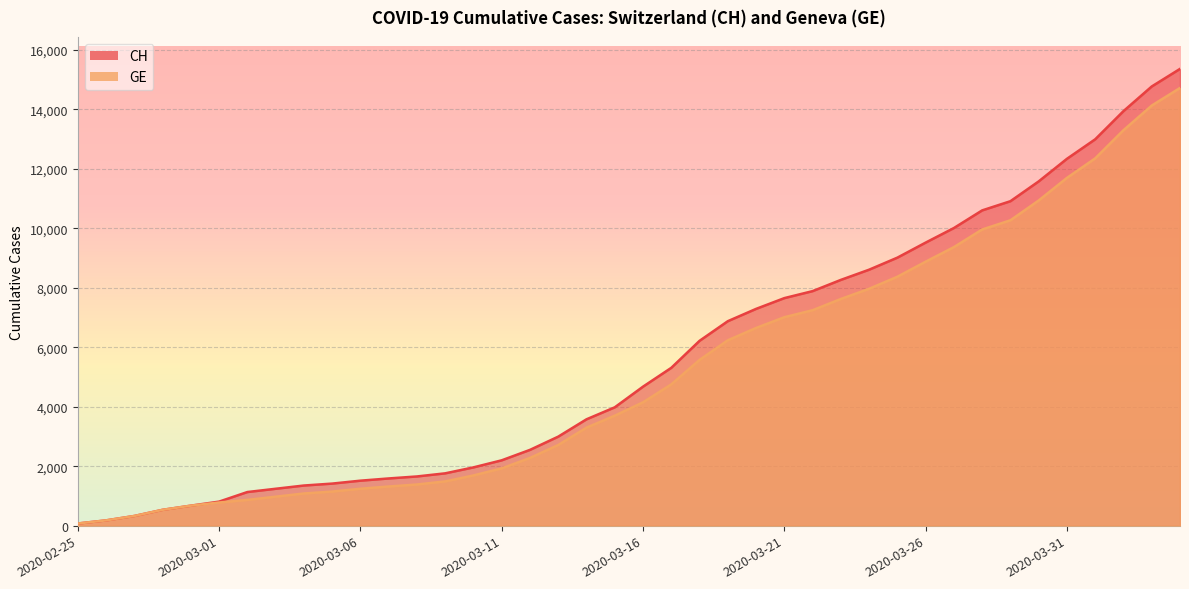

What is the difference between the CH values at 2020-03-24 and 2020-03-03?

7367